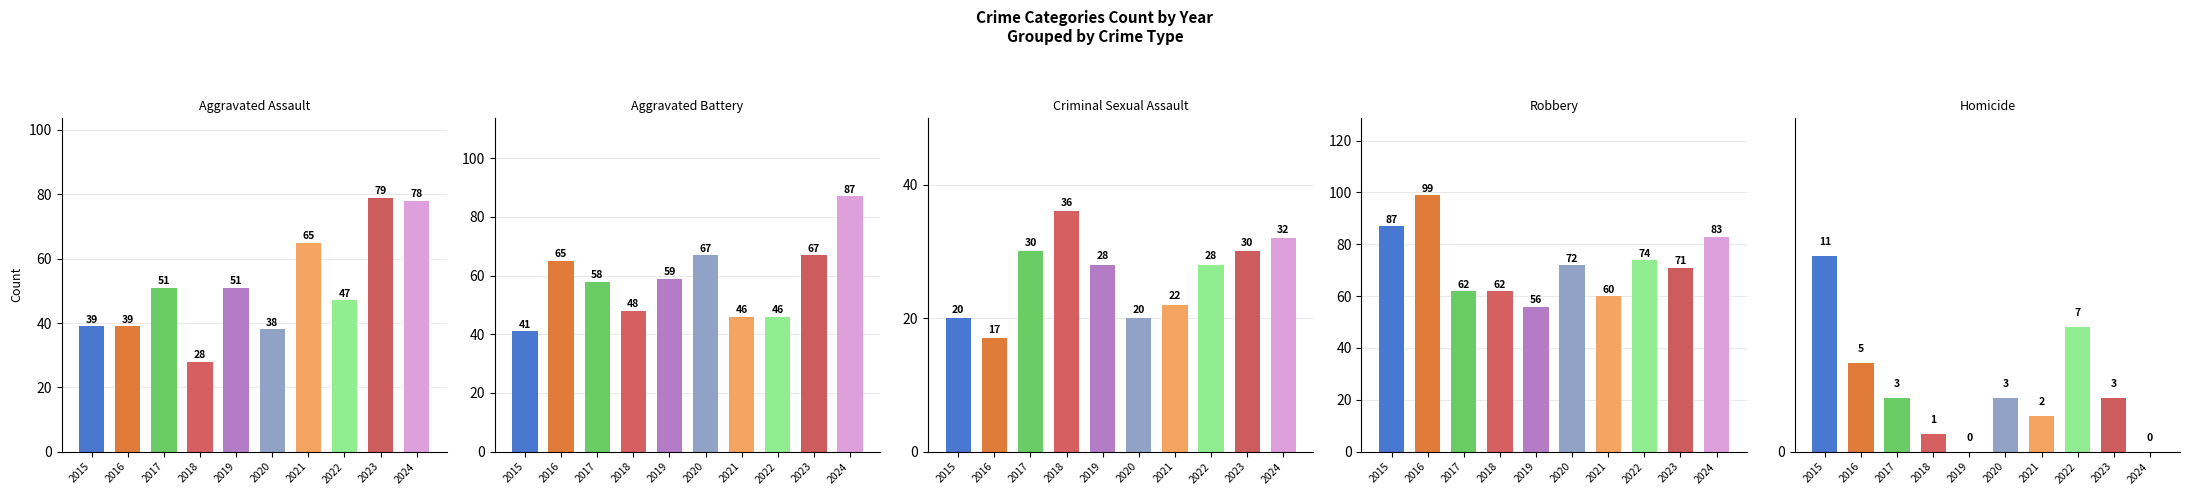

At which label does Criminal Sexual Assault first exceed 28?

2017